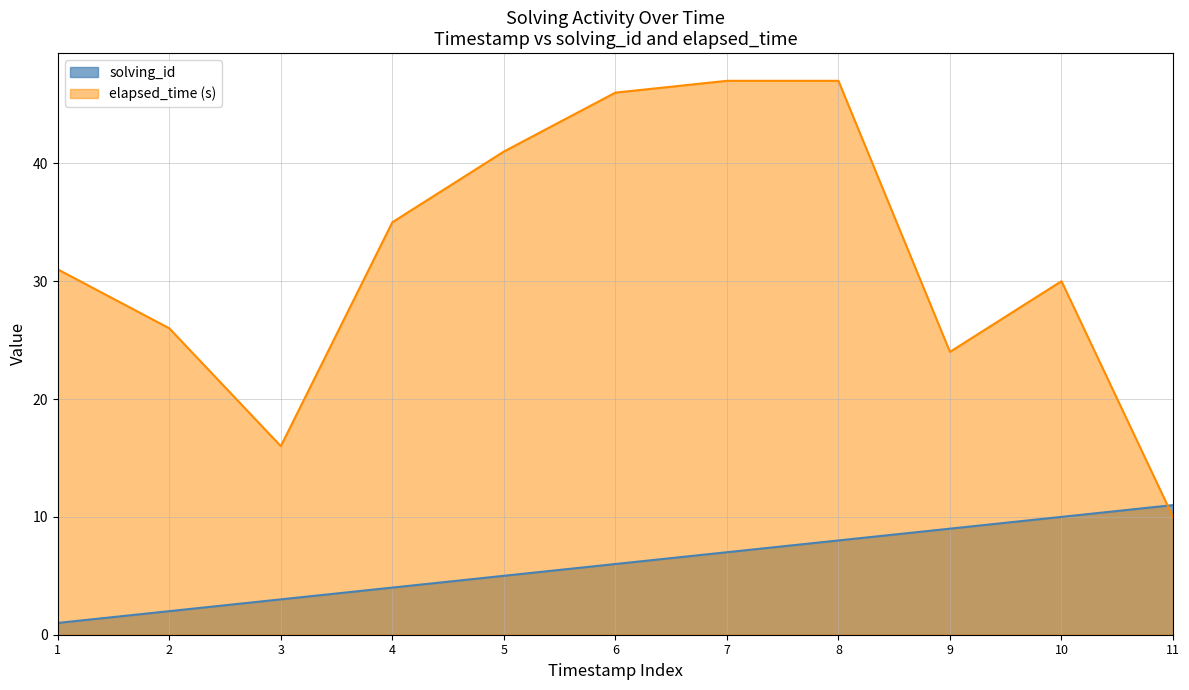

Rank the series by their average value, from highest to lowest.

elapsed_time (s), solving_id